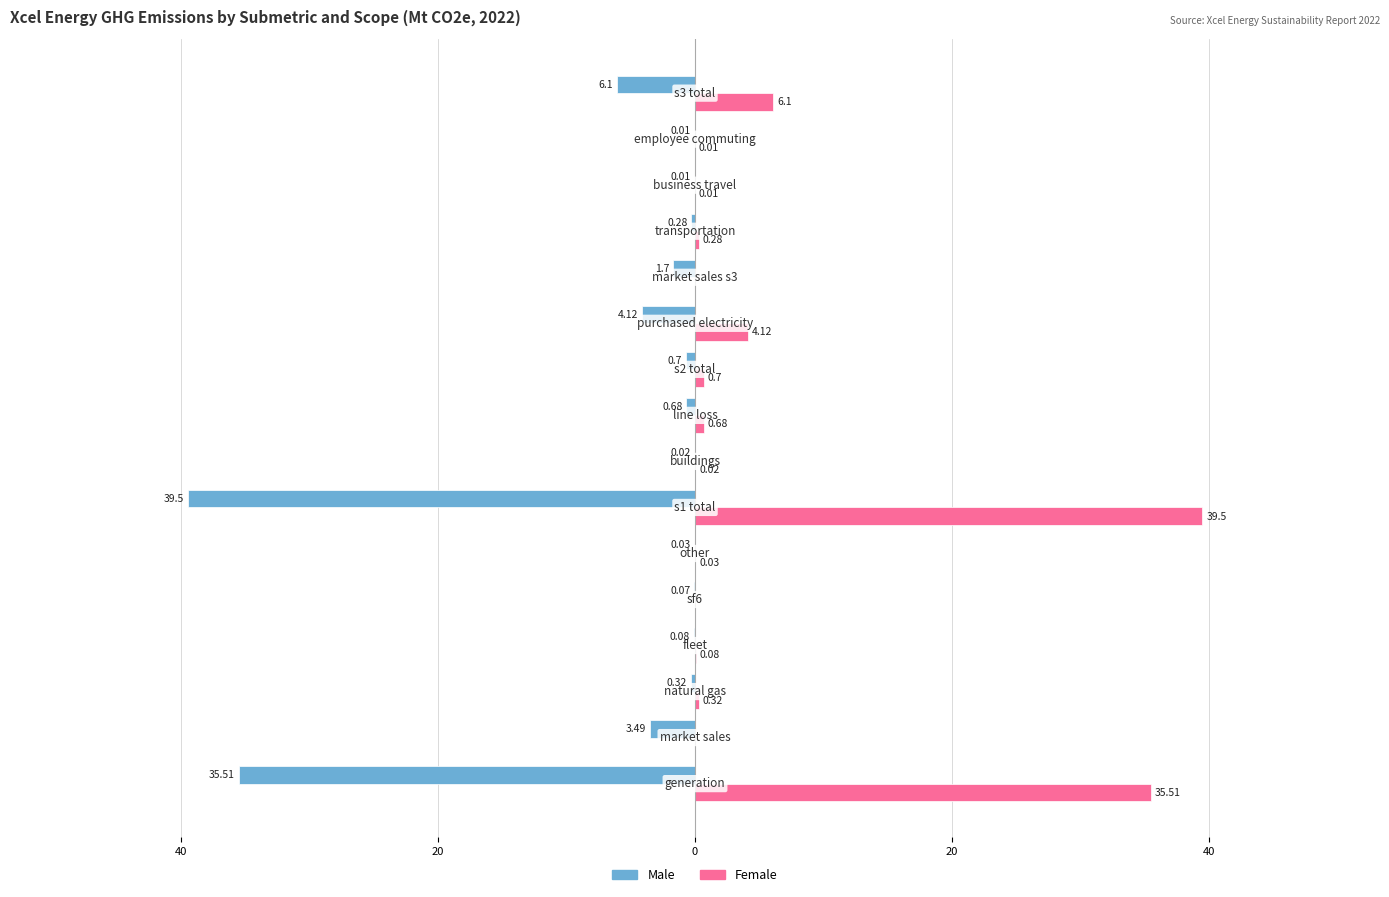

What is the sum of all Male values?

-92.6